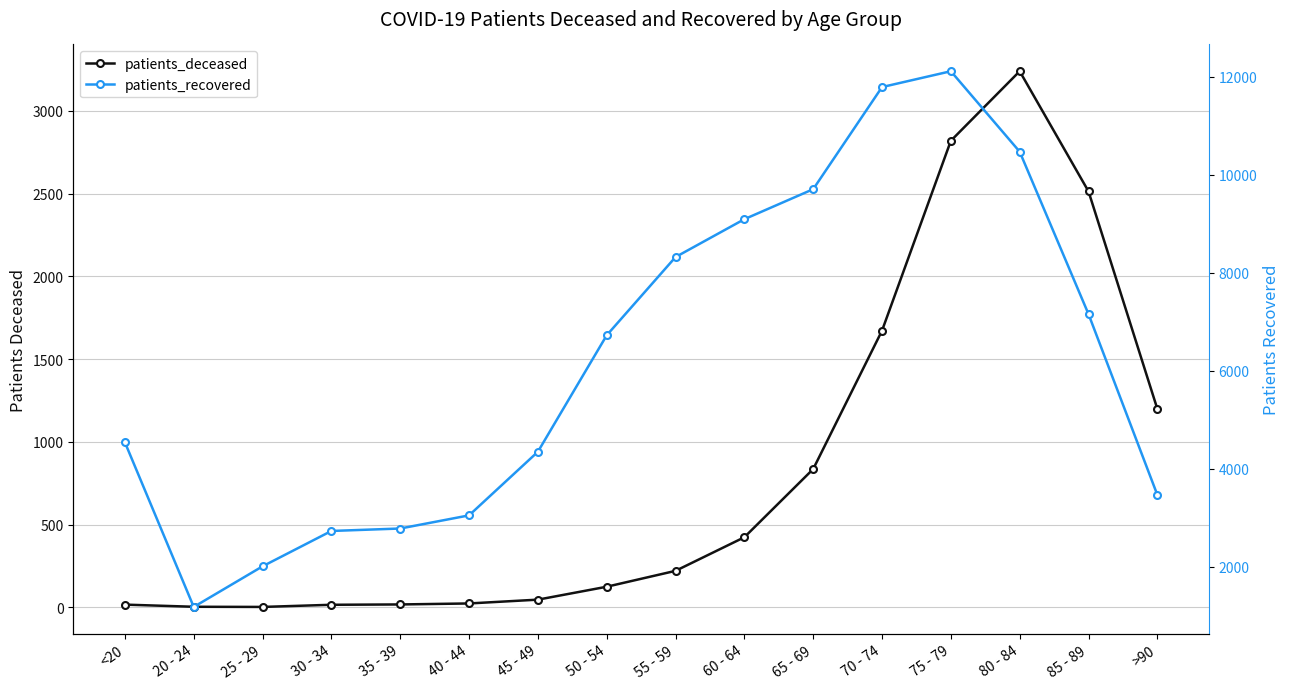

At which category does patients_recovered reach its first local peak?

75 - 79